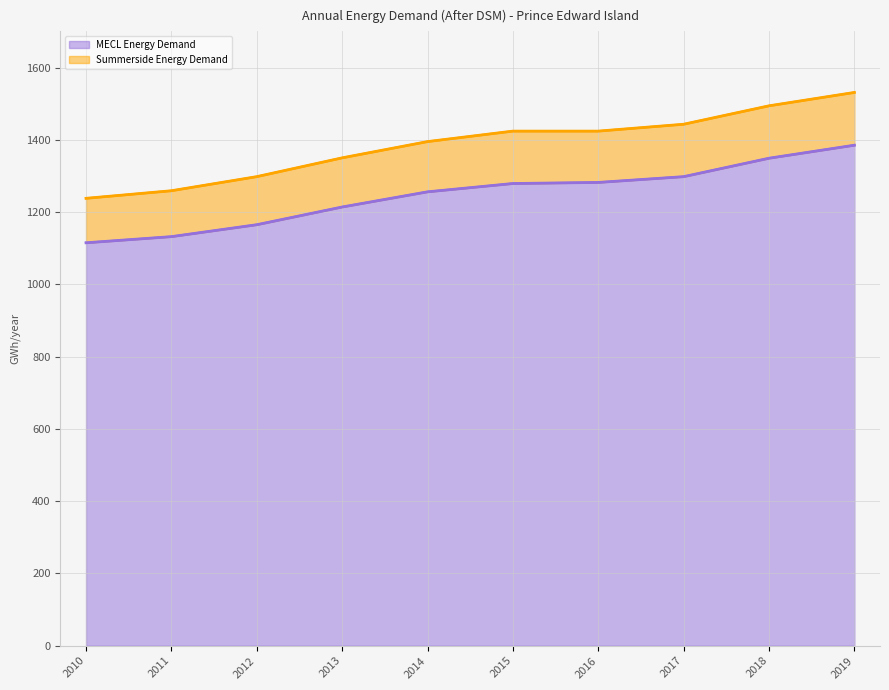

What is the difference between the second highest and second lowest values?

217